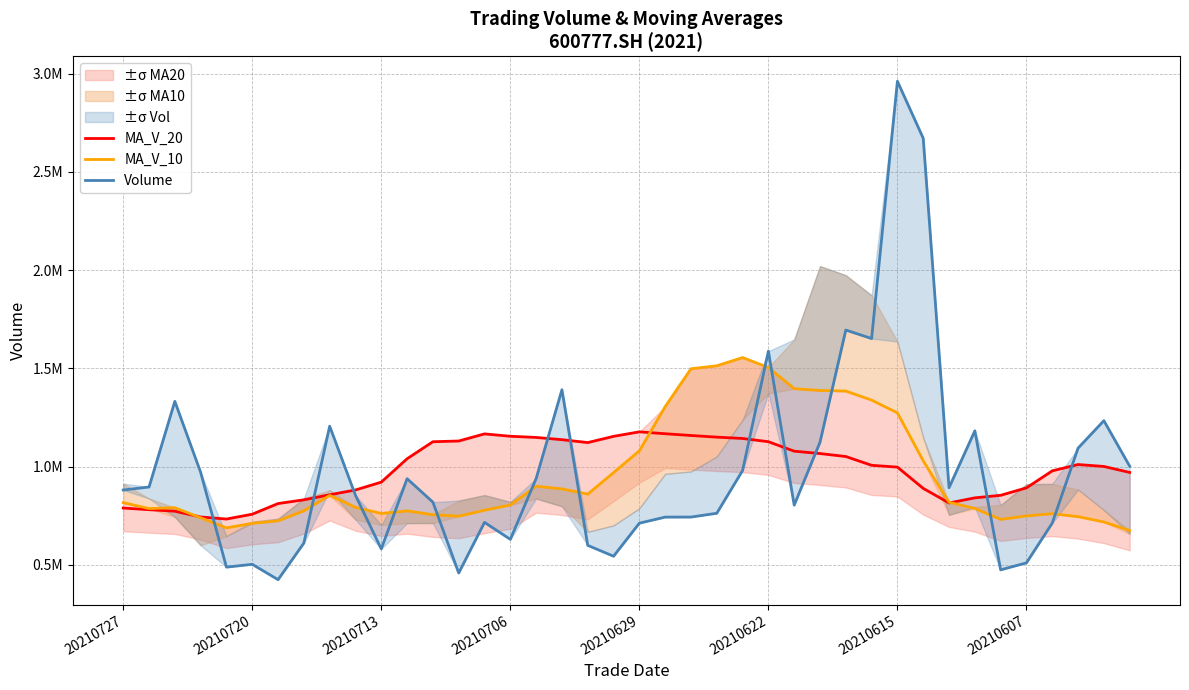

Is the value of MA_V_20 at 20210706 greater than the value of MA_V_10 at 18?

No